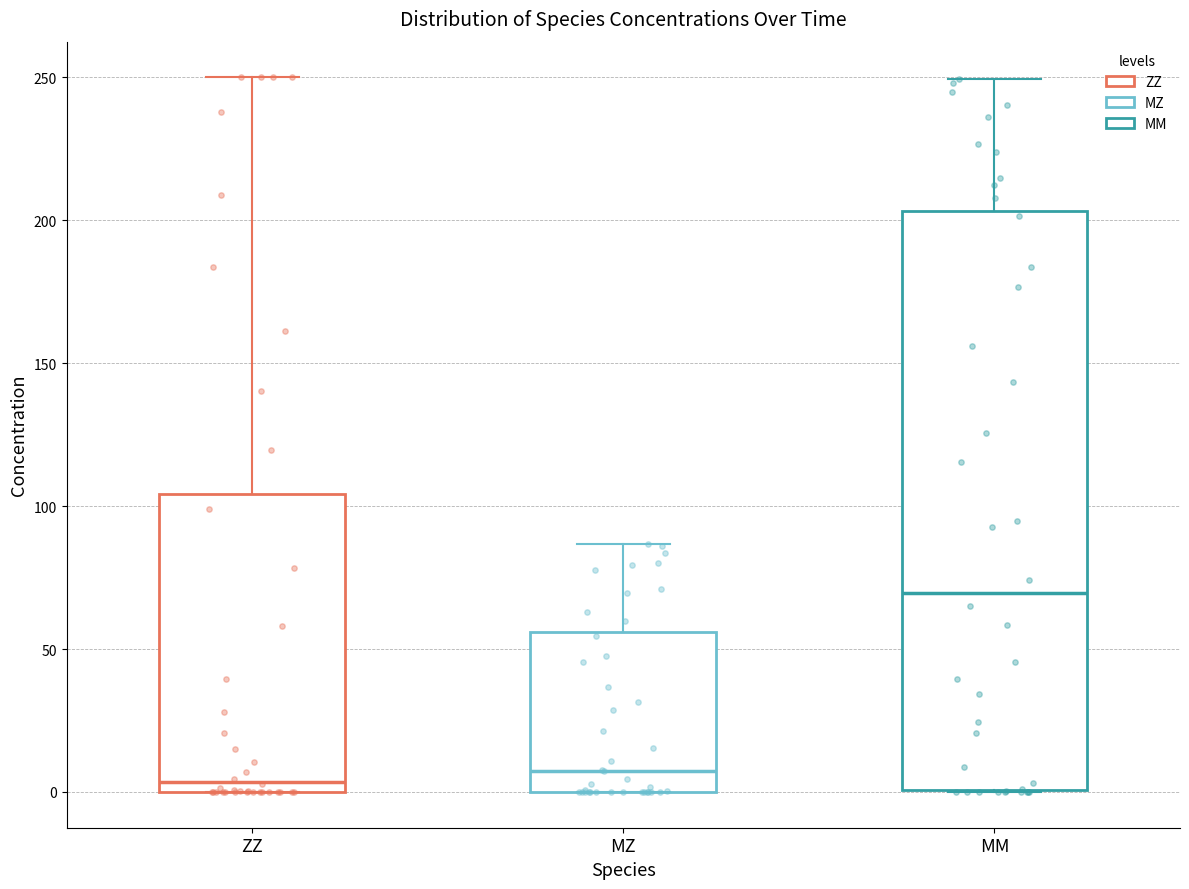

Where is the lower edge of the box for ZZ on the y-axis? The values are not printed on the chart, so give them approximately, as read against the axis.

0